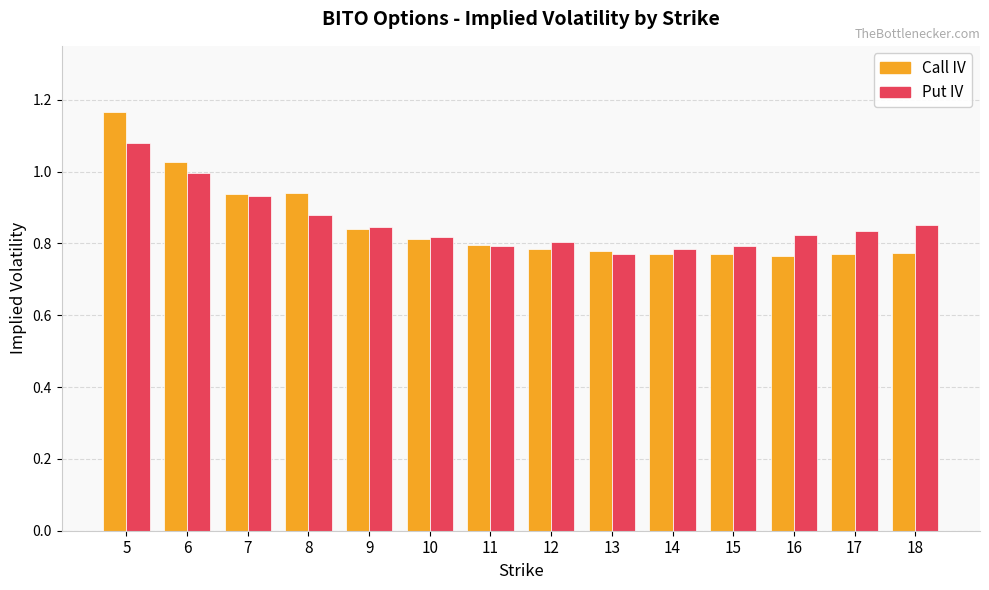

Rank the series by their maximum value, from highest to lowest.

Call IV, Put IV